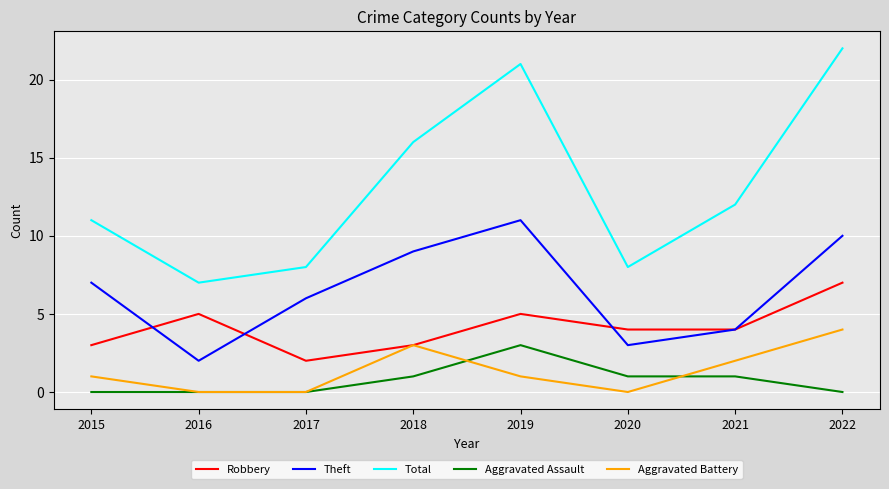

Does the chart display data point markers on the line(s)?

No